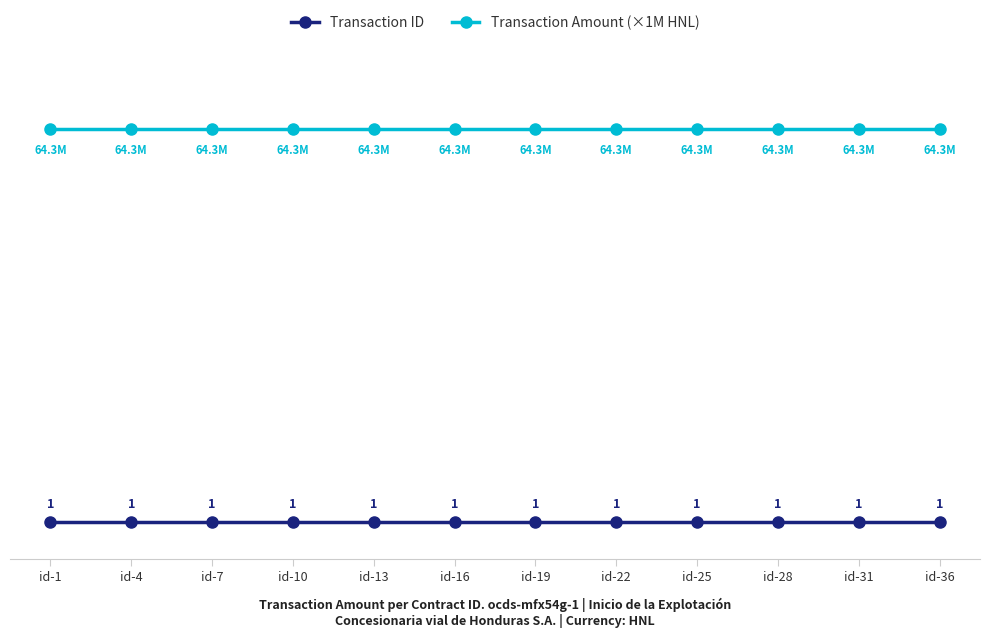

Which series has the largest total across all categories?

Transaction Amount (×1M HNL)